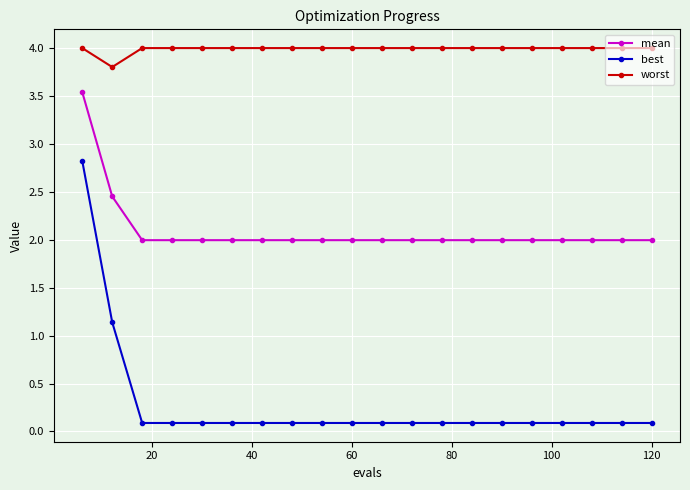

True or false: mean and best cross at least once.

False